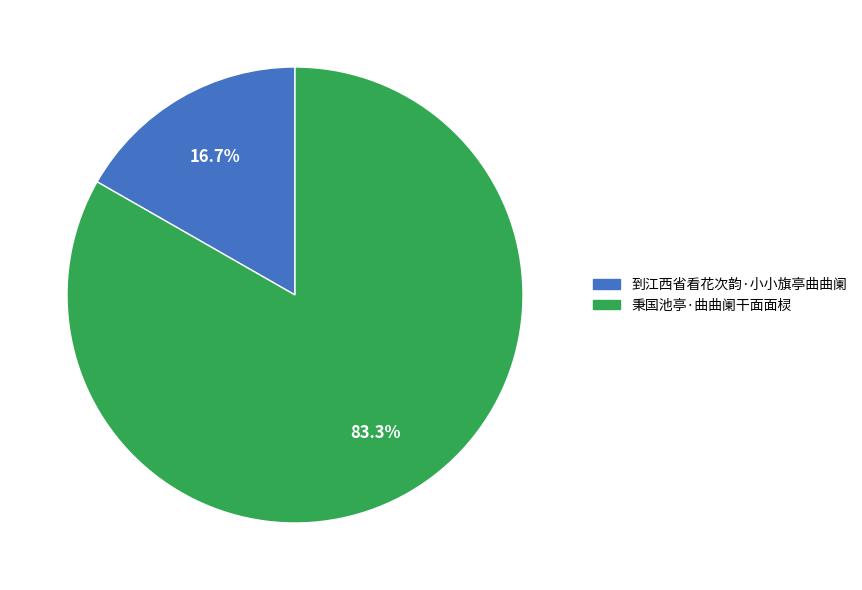

What portion of the pie excludes 秉国池亭·曲曲阑干面面棂?

16.7%